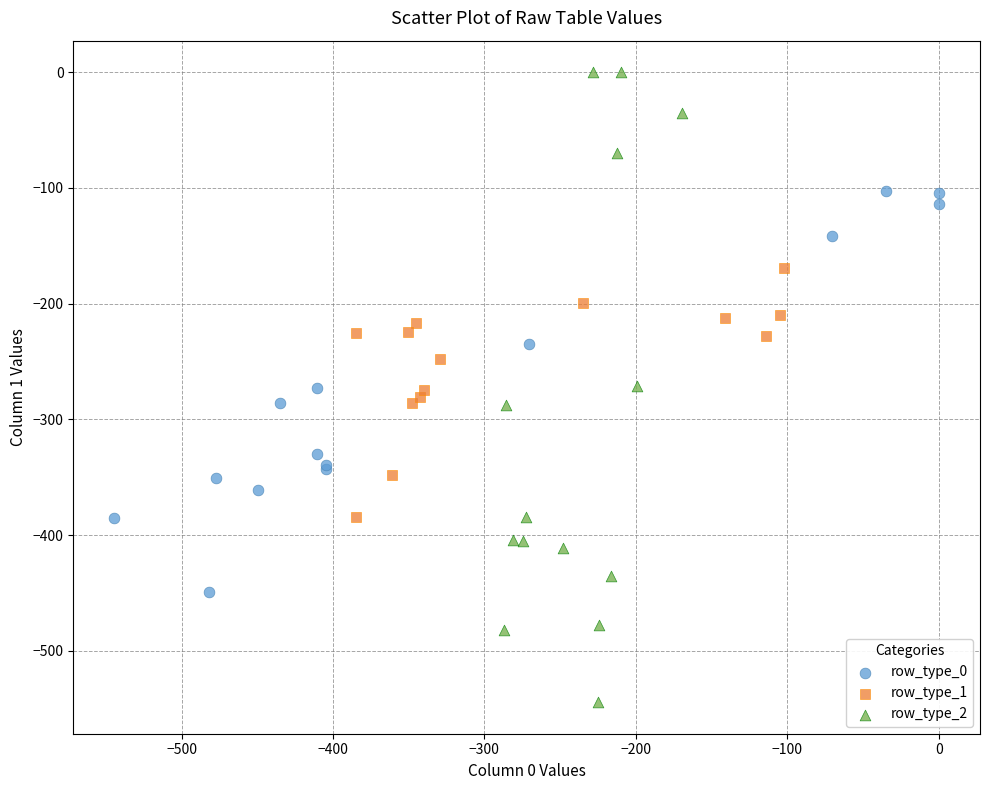

Which series has the largest Y range (max minus min)?

row_type_2